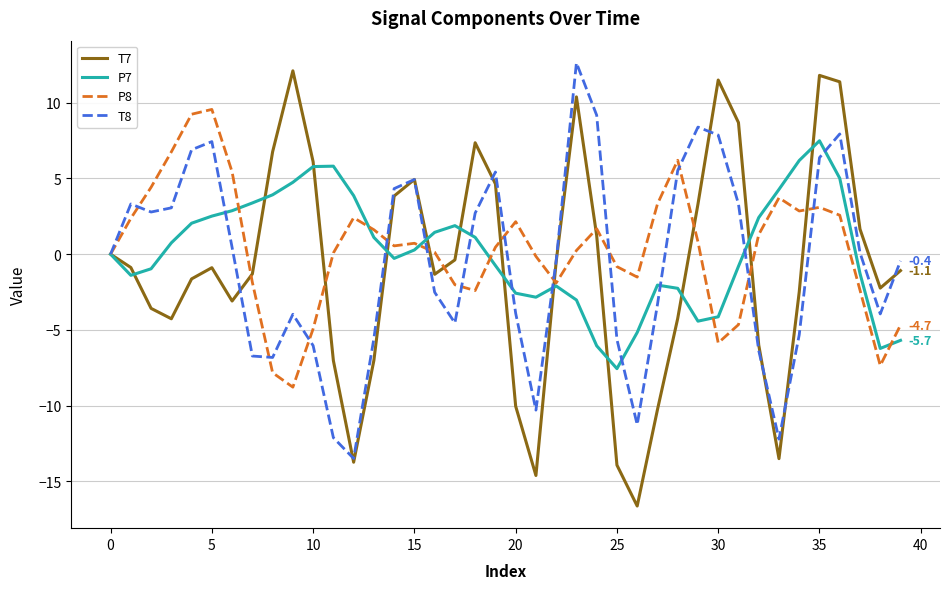

What is the average value of the P7 series?

0.2